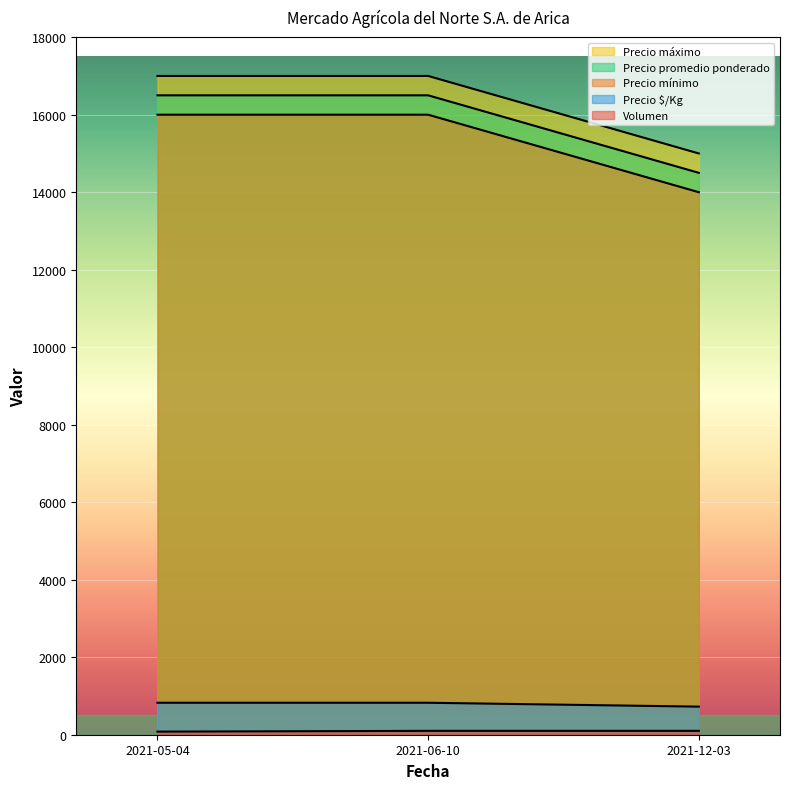

Reading left to right, what are all the values shown in this chart?

Volumen: 2021-05-04=80	2021-06-10=100	2021-12-03=100
Precio mínimo: 2021-05-04=17000	2021-06-10=17000	2021-12-03=15000
Precio máximo: 2021-05-04=16500	2021-06-10=16500	2021-12-03=14500
Precio promedio ponderado: 2021-05-04=16000	2021-06-10=16000	2021-12-03=14000
Precio $/Kg: 2021-05-04=825	2021-06-10=825	2021-12-03=725